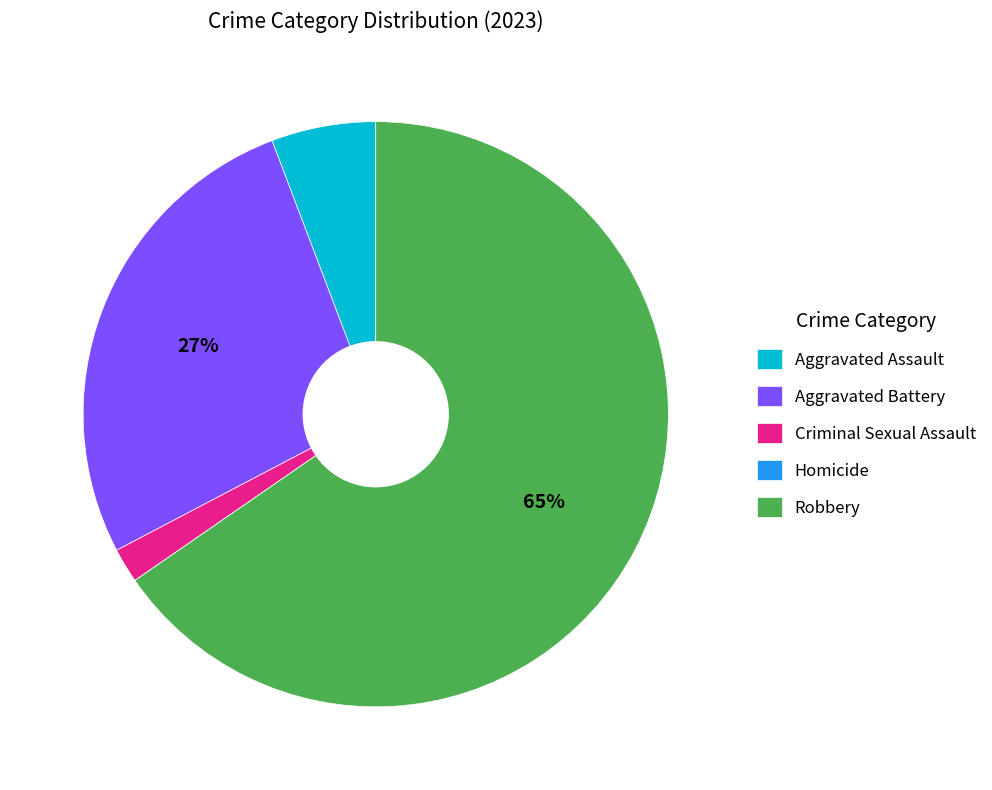

Which slice is the largest?

Robbery